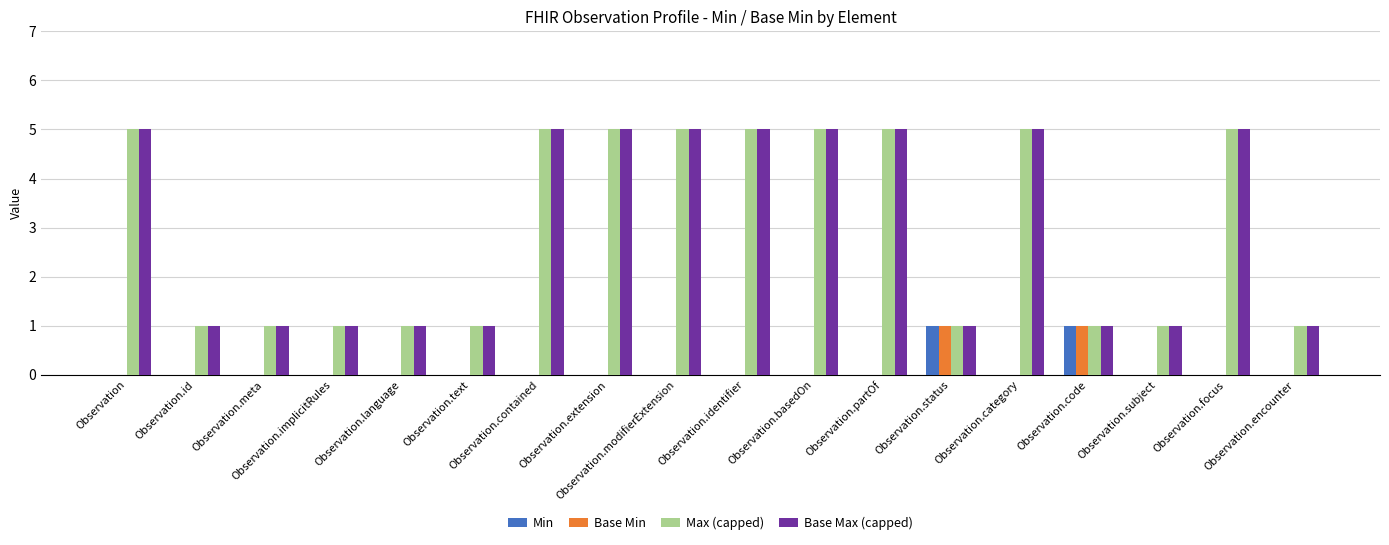

What is the maximum value for Max (capped)?

5